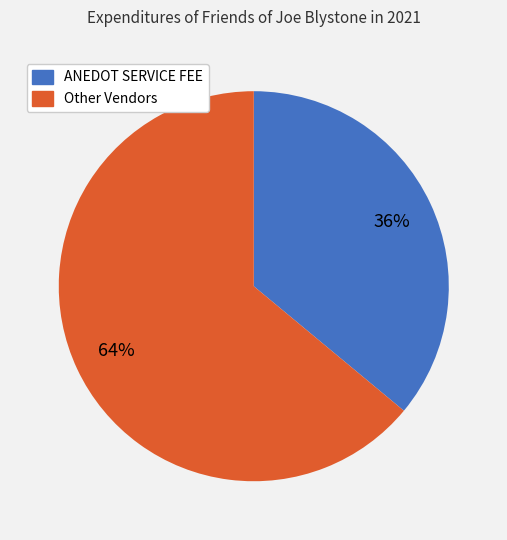

To the nearest percent, what is the average slice percentage?

50%